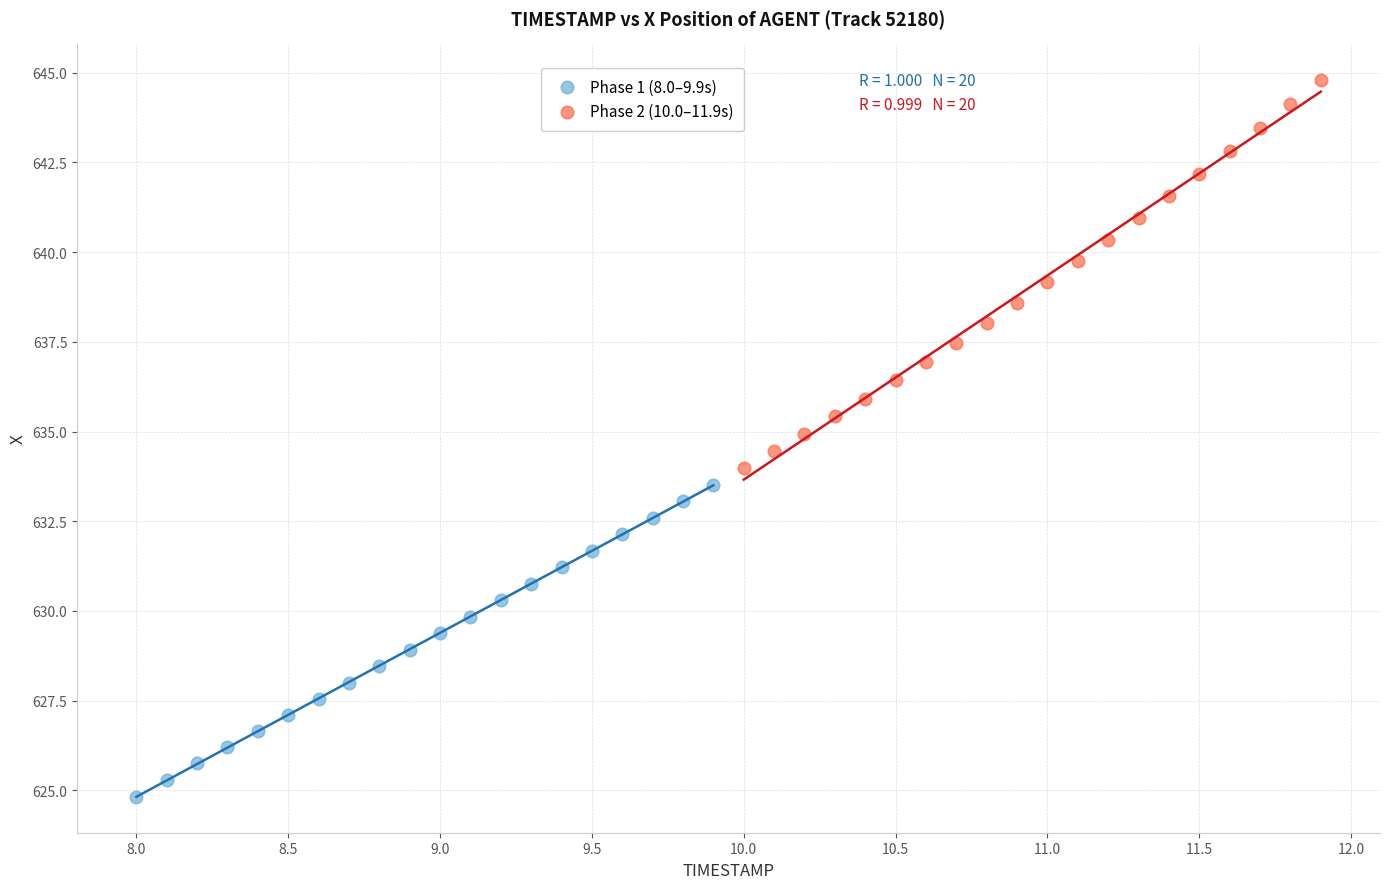

Which series contains the highest Y value?

Phase 2 (10.0–11.9s)